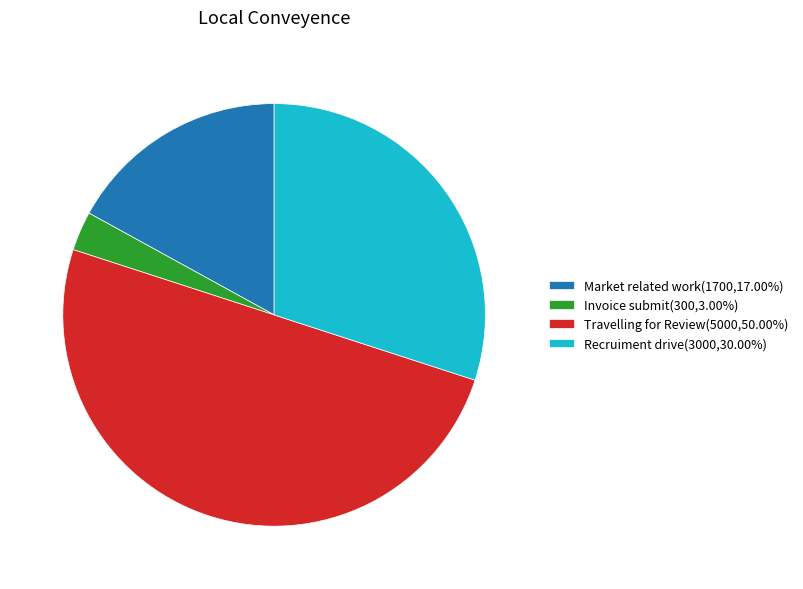

Is Invoice submit(300,3.00%) the majority of the pie?

No